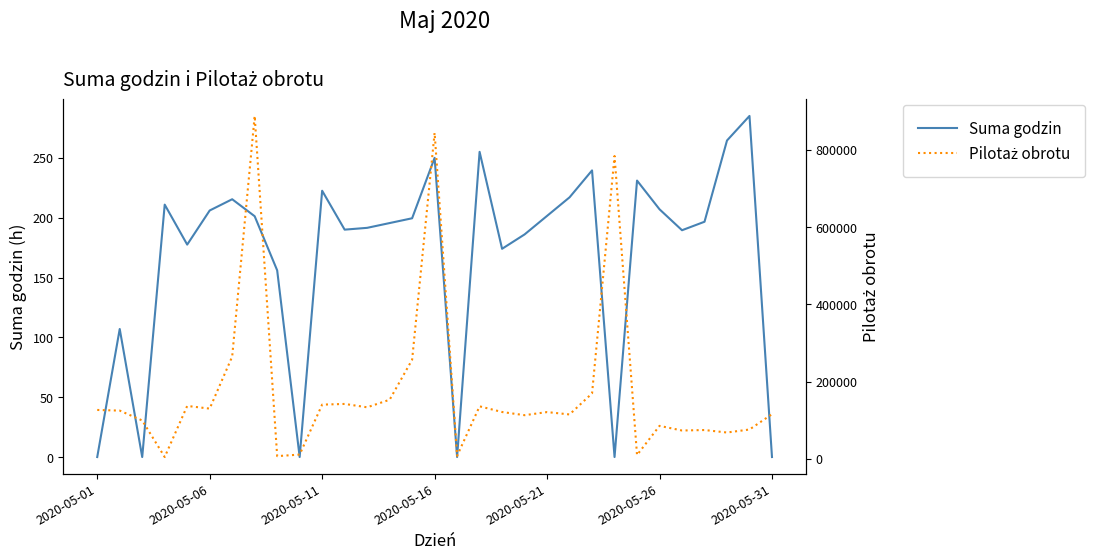

Rank the series by their average value, from lowest to highest.

Suma godzin, Pilotaż obrotu